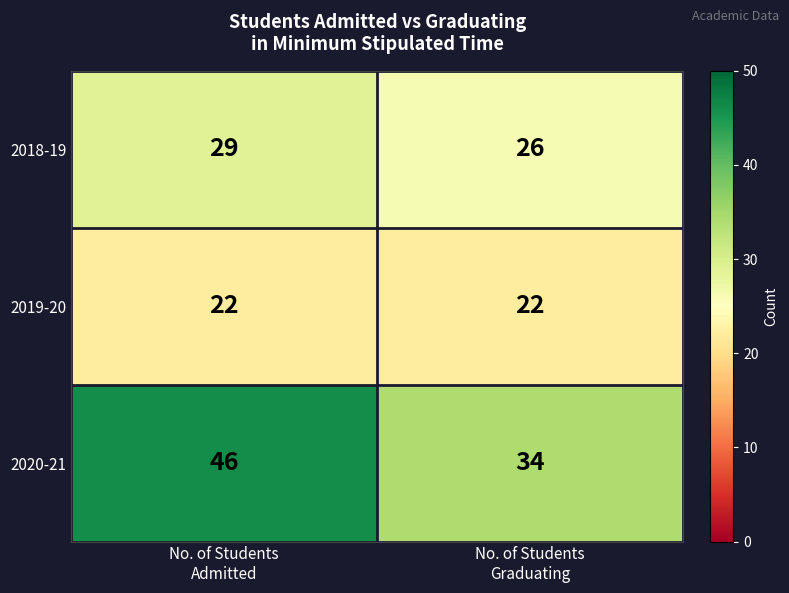

How many series are shown in this chart?

3